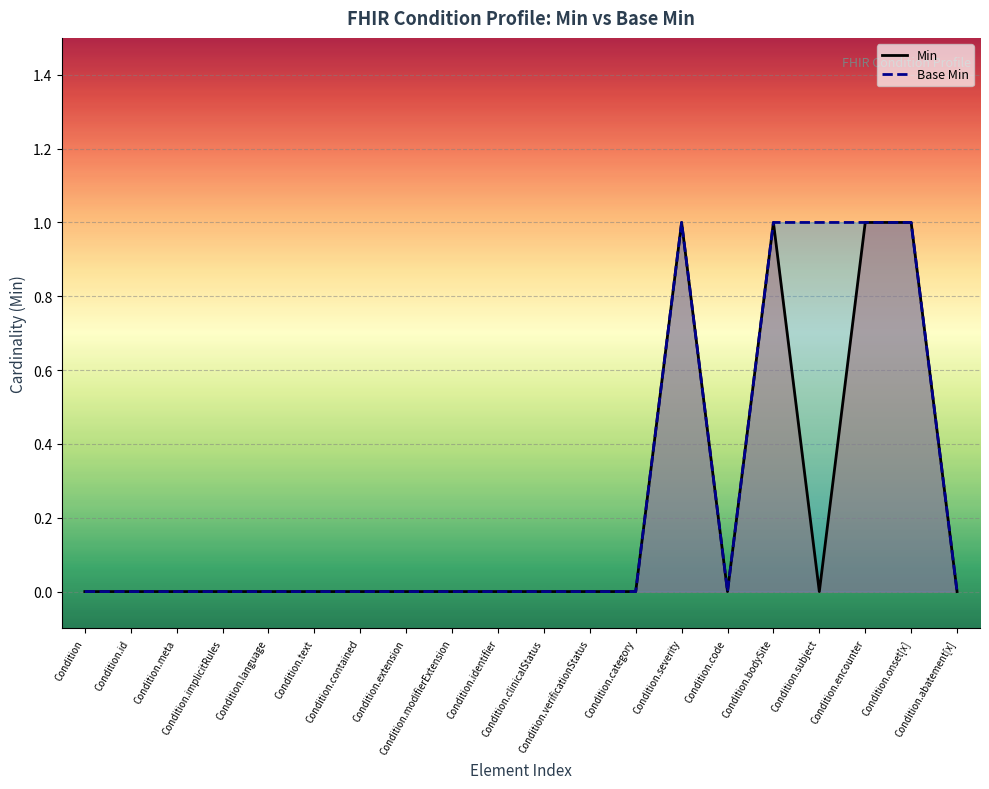

True or false: Min and Base Min cross at least once.

False